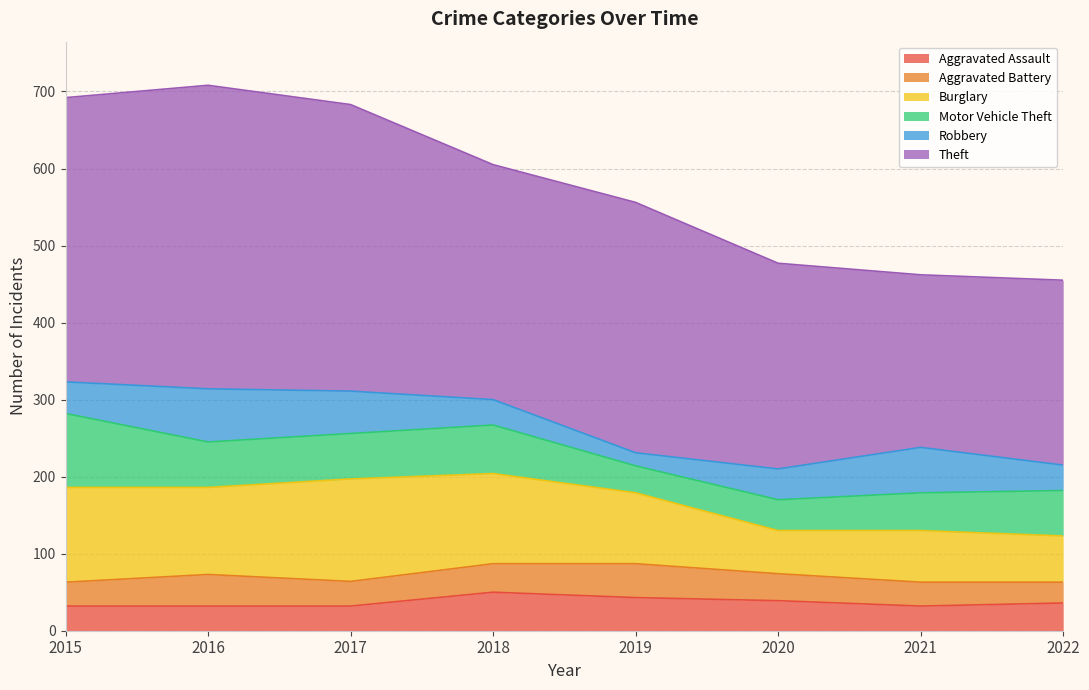

What is the sum of all Aggravated Battery values?

278